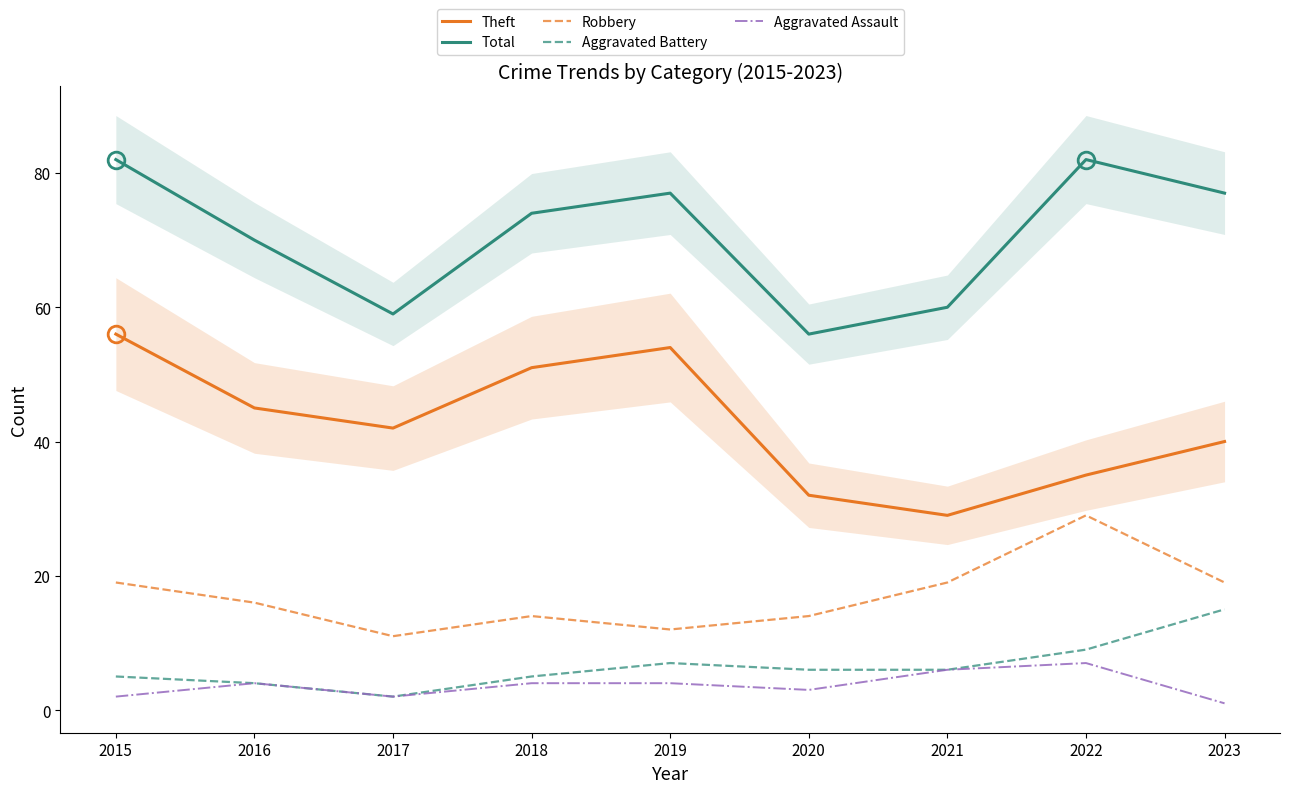

True or false: Theft and Total cross at least once.

False